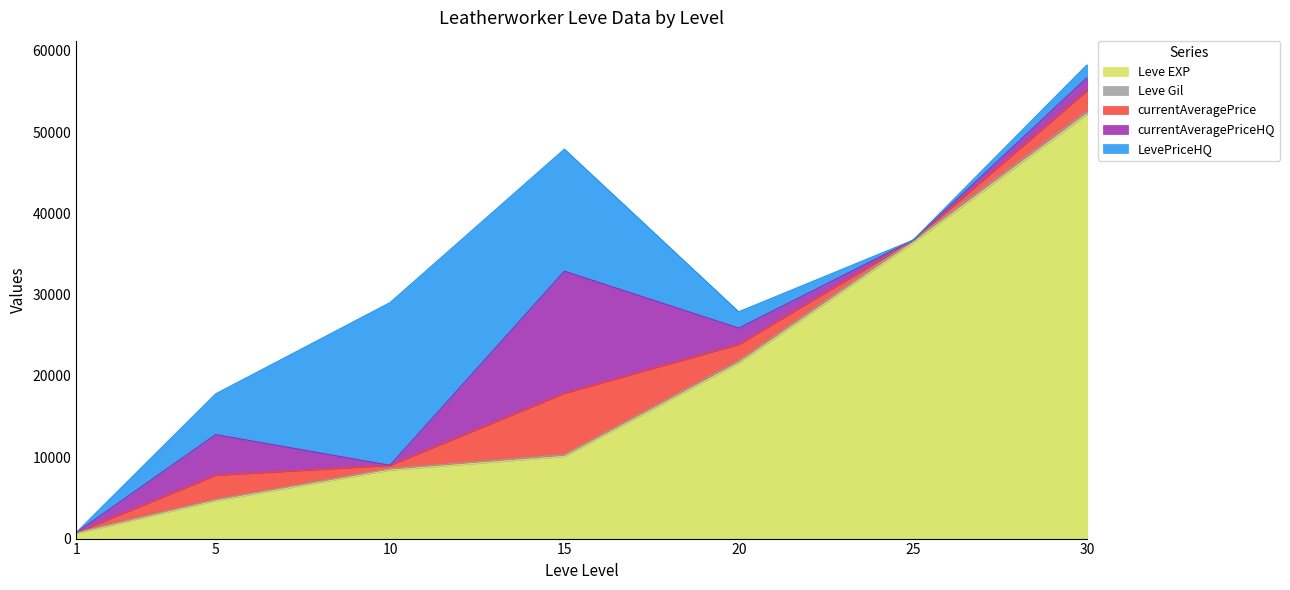

Which series has the largest total across all categories?

Leve EXP